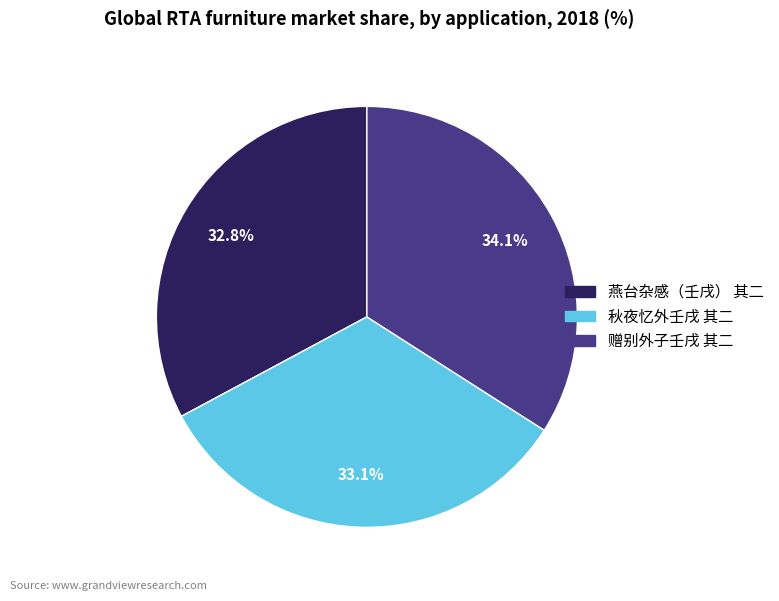

What is the ratio of the value at 燕台杂感（壬戌） 其二 to the value at 赠别外子壬戌 其二?

1.0